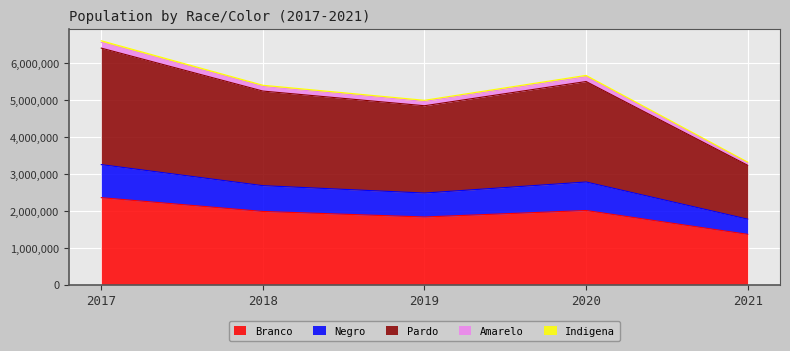

List the labels in order of Indigena value, largest first.

2017, 2020, 2018, 2019, 2021